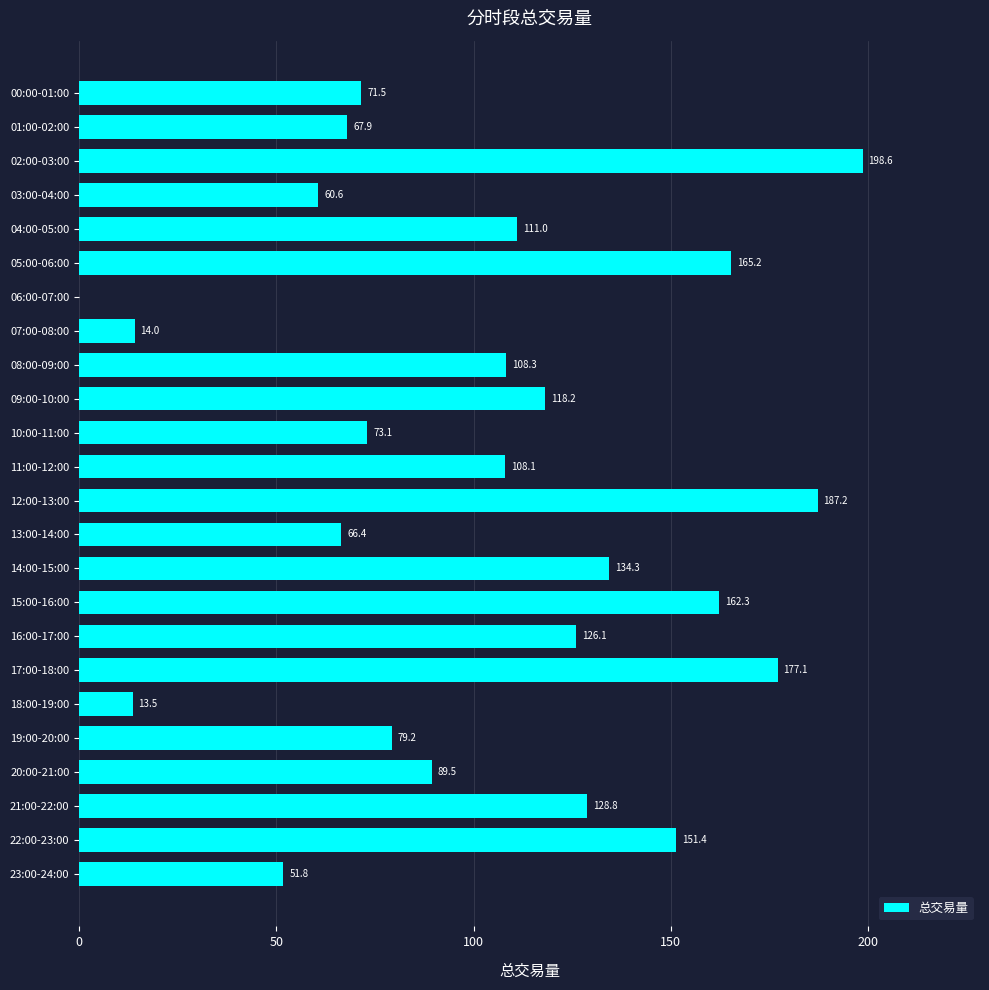

At which label is the value closest to 99?

11:00-12:00